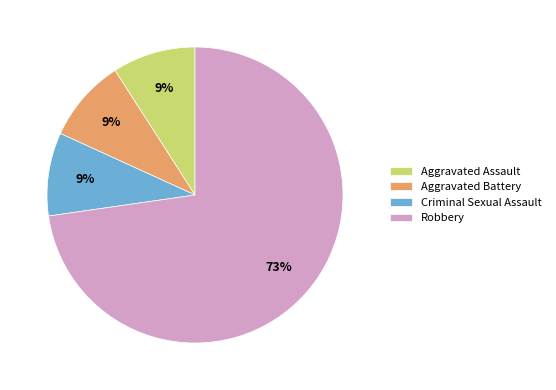

How many segments does this pie chart have?

4